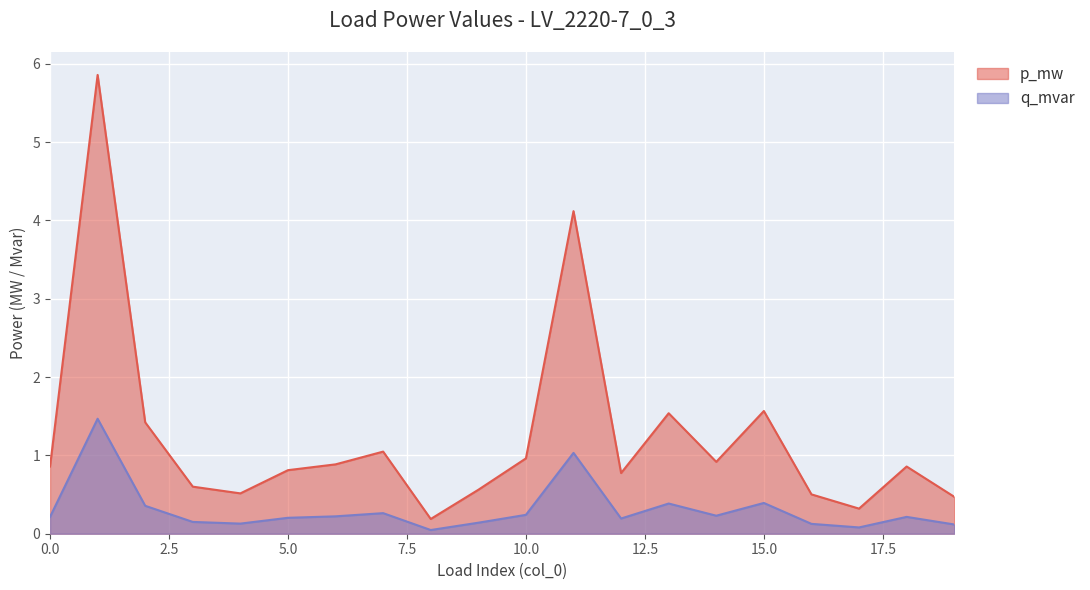

Which series has the largest total across all categories?

p_mw